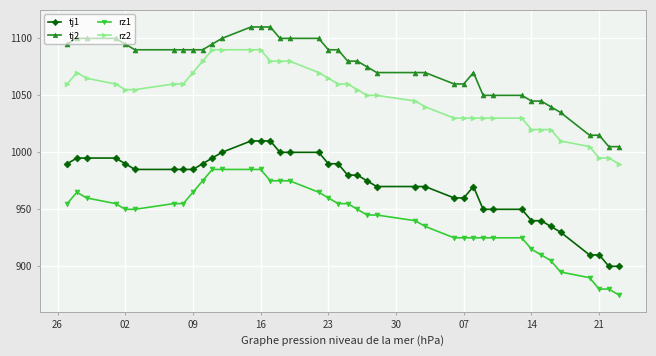

What is the average value of the tj2 series?

1073